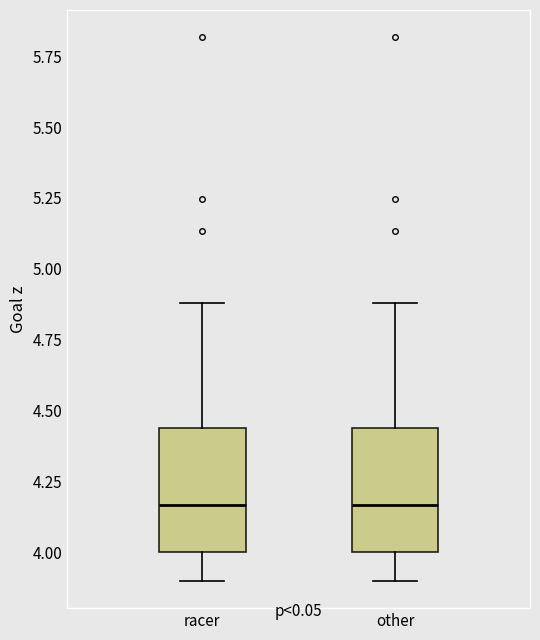

Reading left to right, transcribe this box plot: for each box, give where its median line is, the range the box spans, and where its two whiskers end, as read against the y-axis. The values are not printed on the chart, so give them approximately, as read against the axis.

racer: median 4.15, box 4.00 to 4.45, whiskers 3.90 to 4.90
other: median 4.15, box 4.00 to 4.45, whiskers 3.90 to 4.90